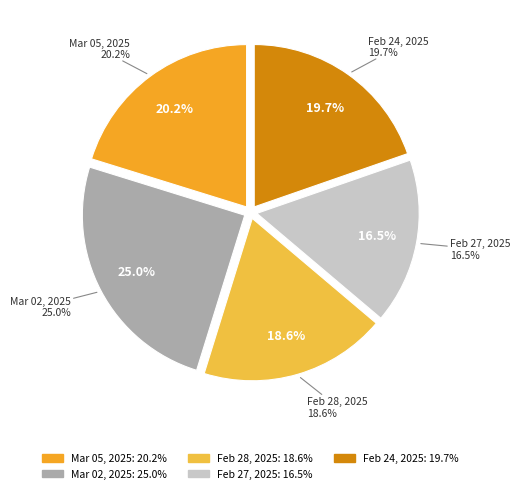

Is it true that Feb 28, 2025 is 19% of the pie?

True